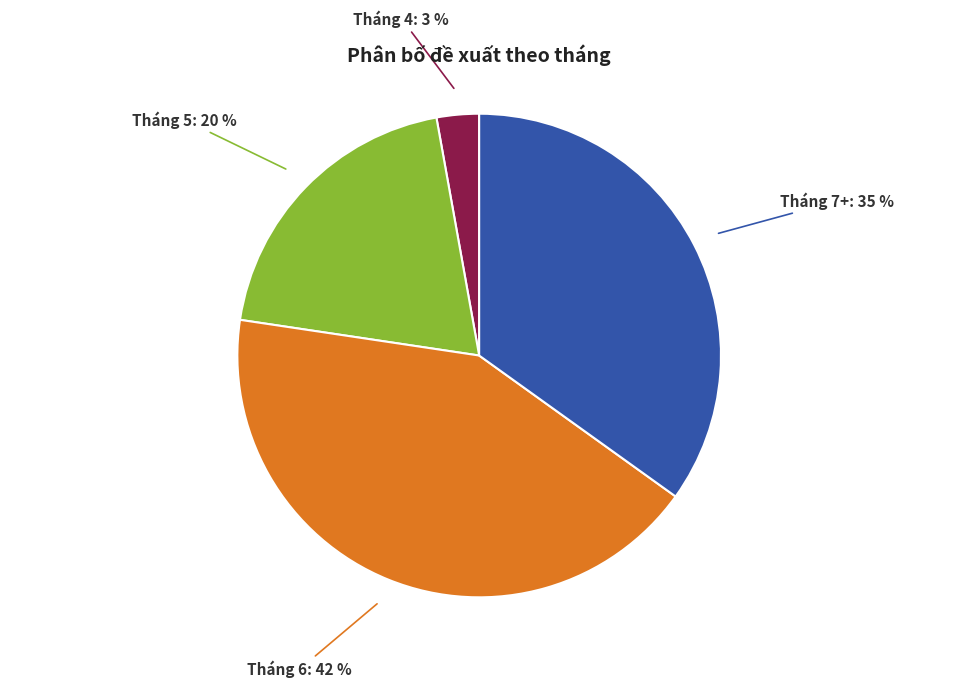

To the nearest percent, what is the average slice percentage?

25%